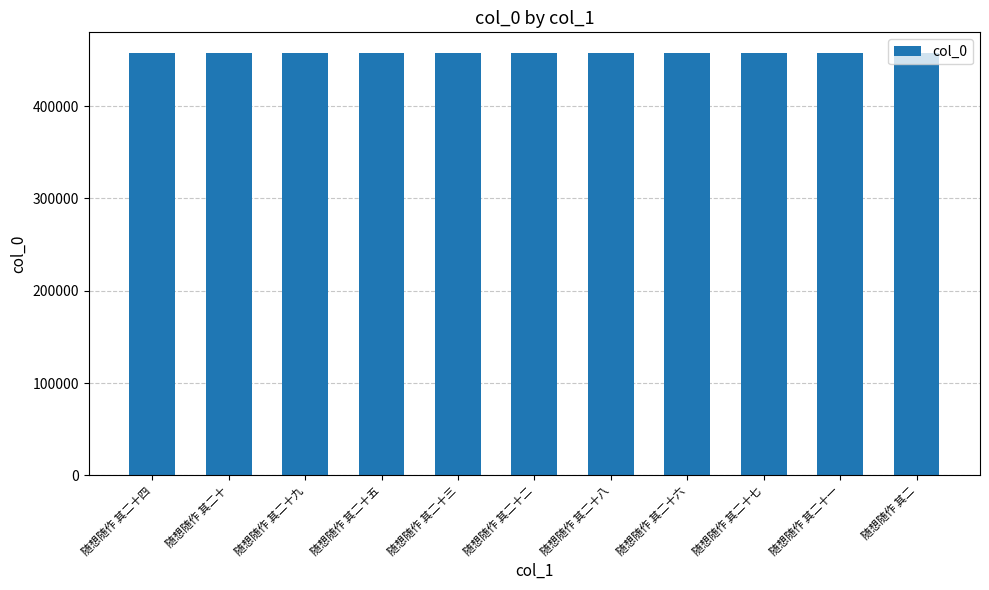

How many bars are there in total?

11